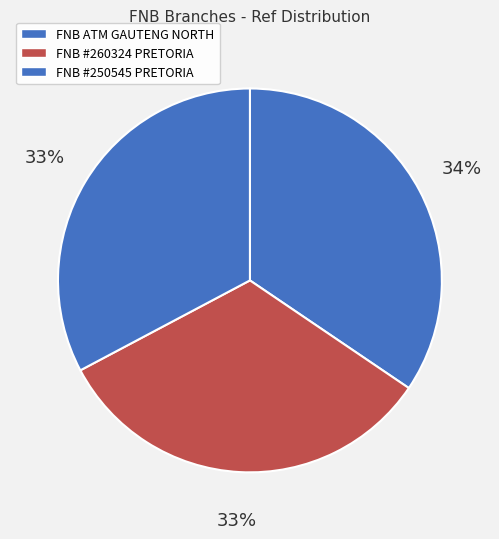

Count the number of slices in the pie.

3